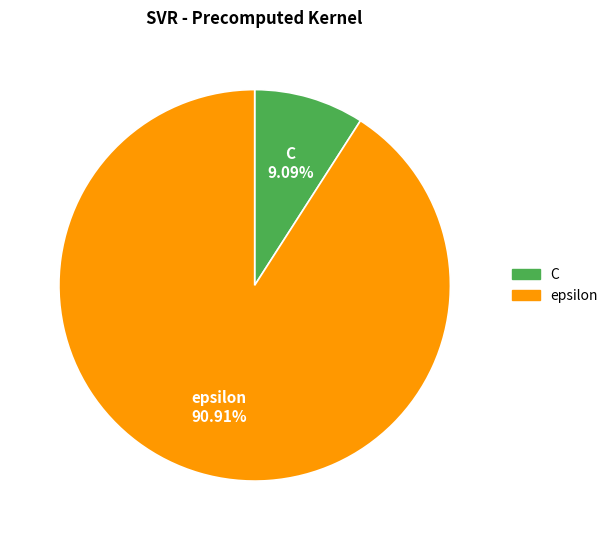

What is the smallest slice in the pie chart?

C